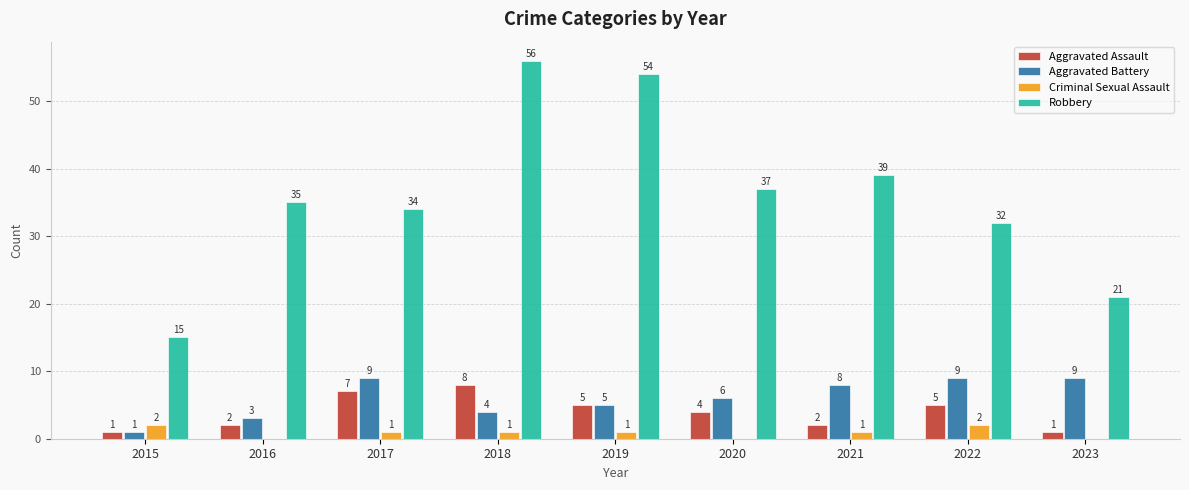

Reading right to left, list all the values displayed in this chart.

Aggravated Assault: 2023=1	2022=5	2021=2	2020=4	2019=5	2018=8	2017=7	2016=2	2015=1
Aggravated Battery: 2023=9	2022=9	2021=8	2020=6	2019=5	2018=4	2017=9	2016=3	2015=1
Criminal Sexual Assault: 2023=0	2022=2	2021=1	2020=0	2019=1	2018=1	2017=1	2016=0	2015=2
Robbery: 2023=21	2022=32	2021=39	2020=37	2019=54	2018=56	2017=34	2016=35	2015=15